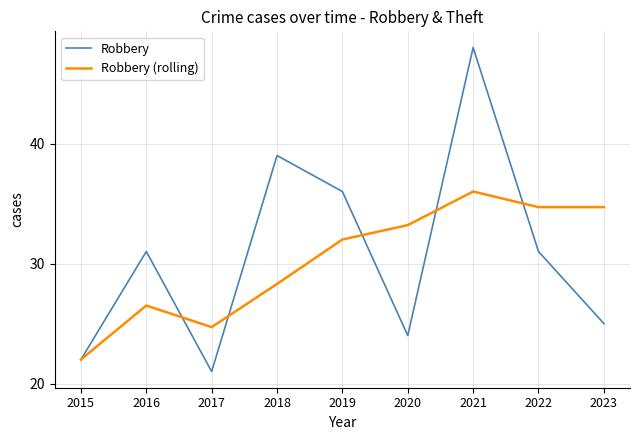

The value of Robbery (rolling) at 2023 is 10.0. True or false?

False